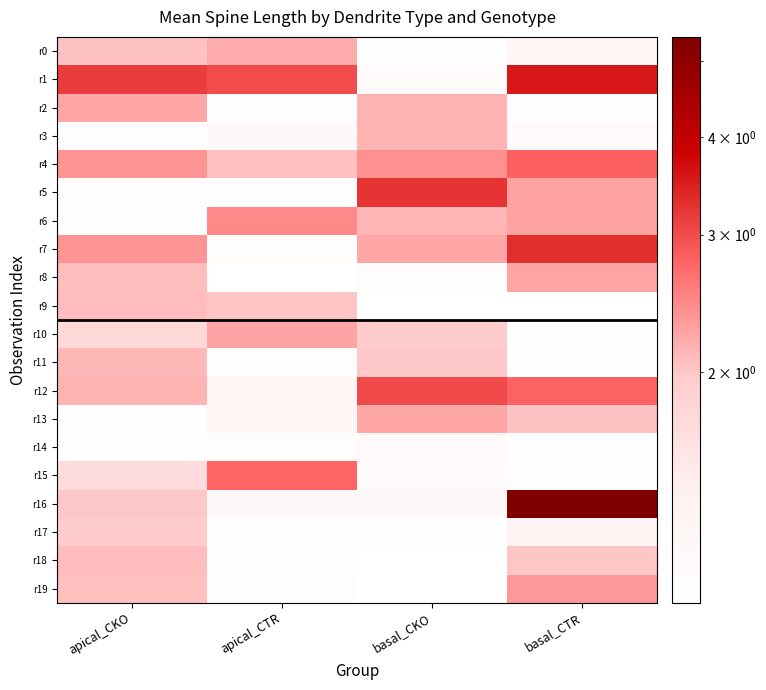

What is the minimum value shown in the chart?

1.0